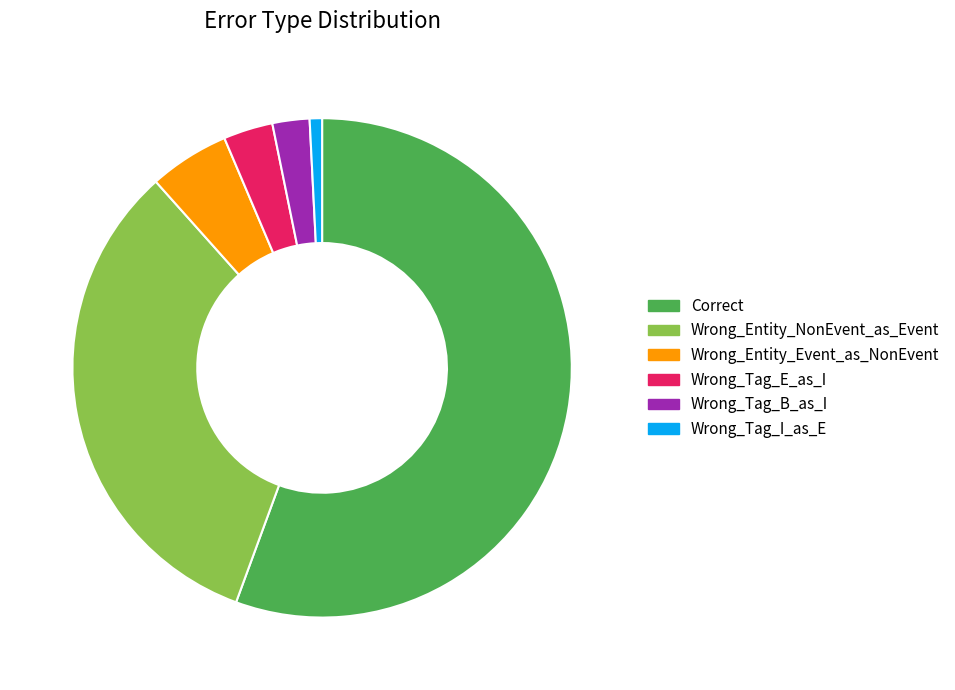

Count the number of slices in the pie.

6